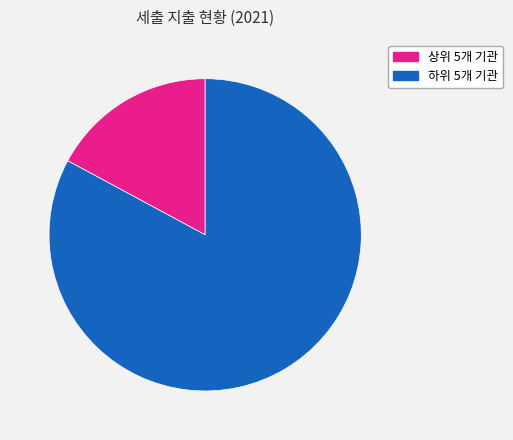

Is there a majority slice in this chart?

Yes